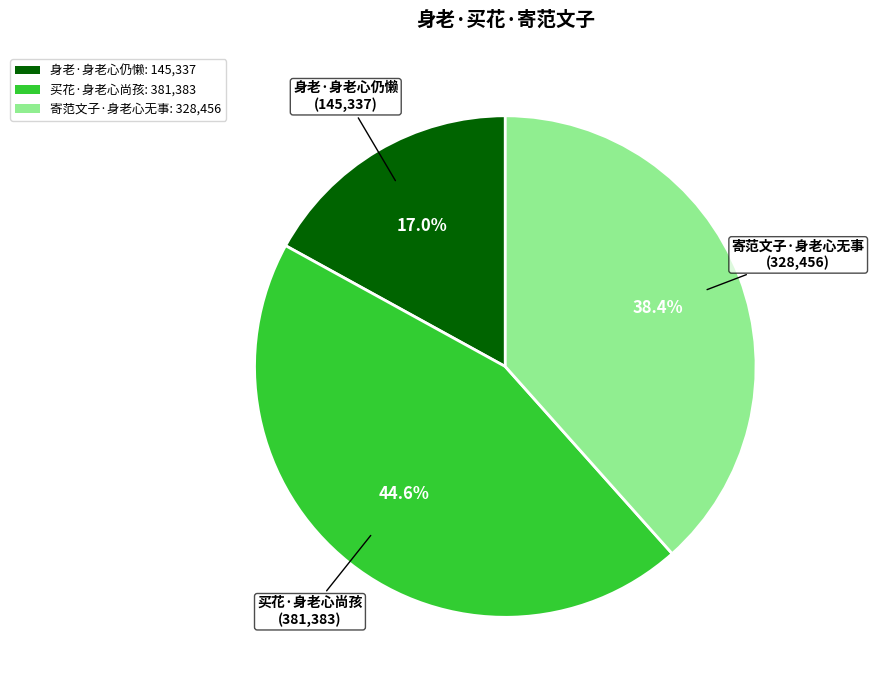

Is there a majority slice in this chart?

No